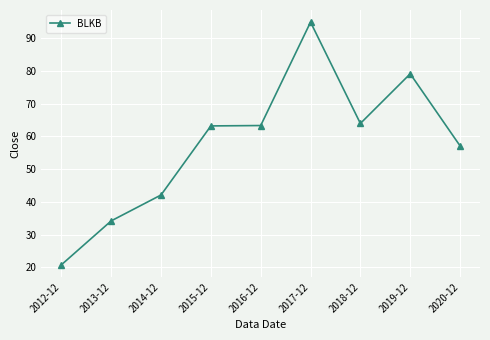

What is the label of the 3rd point from the right?

2018-12